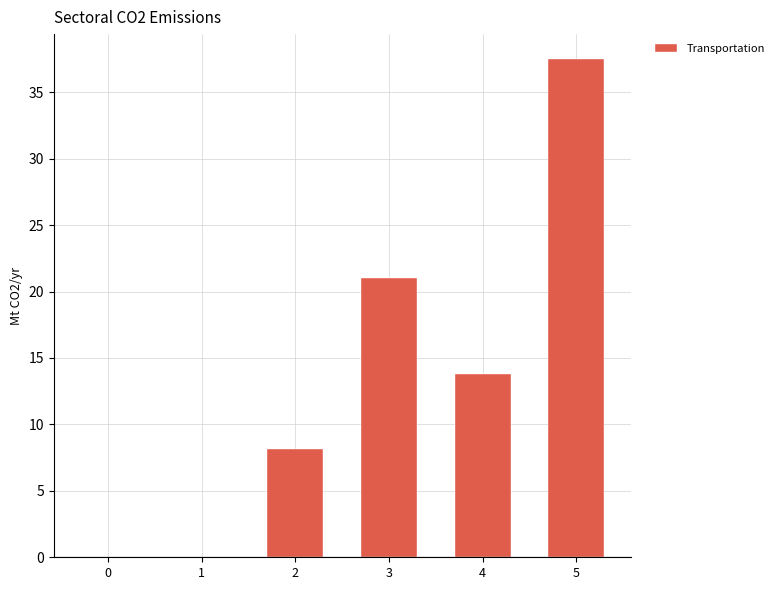

At which category does the chart reach its peak across all series?

5